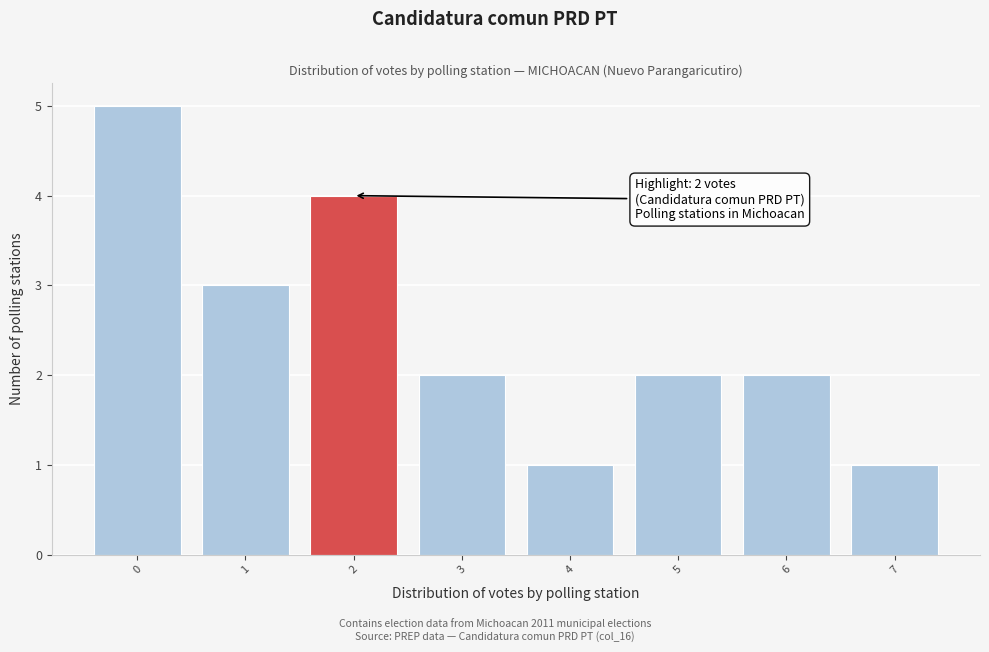

Reading left to right, what are all the values shown in this chart?

0=5	1=3	2=4	3=2	4=1	5=2	6=2	7=1